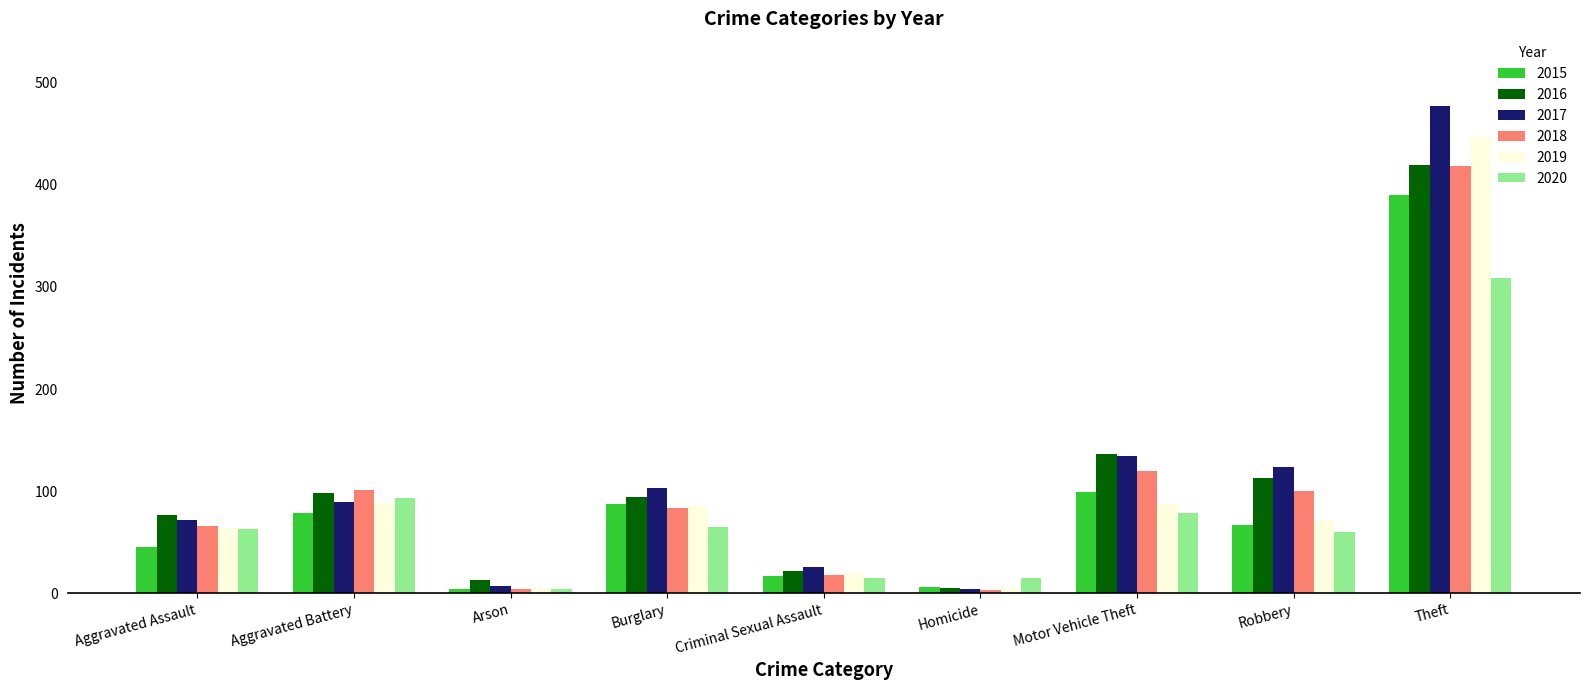

What are all the series names shown in the legend?

2015, 2016, 2017, 2018, 2019, 2020